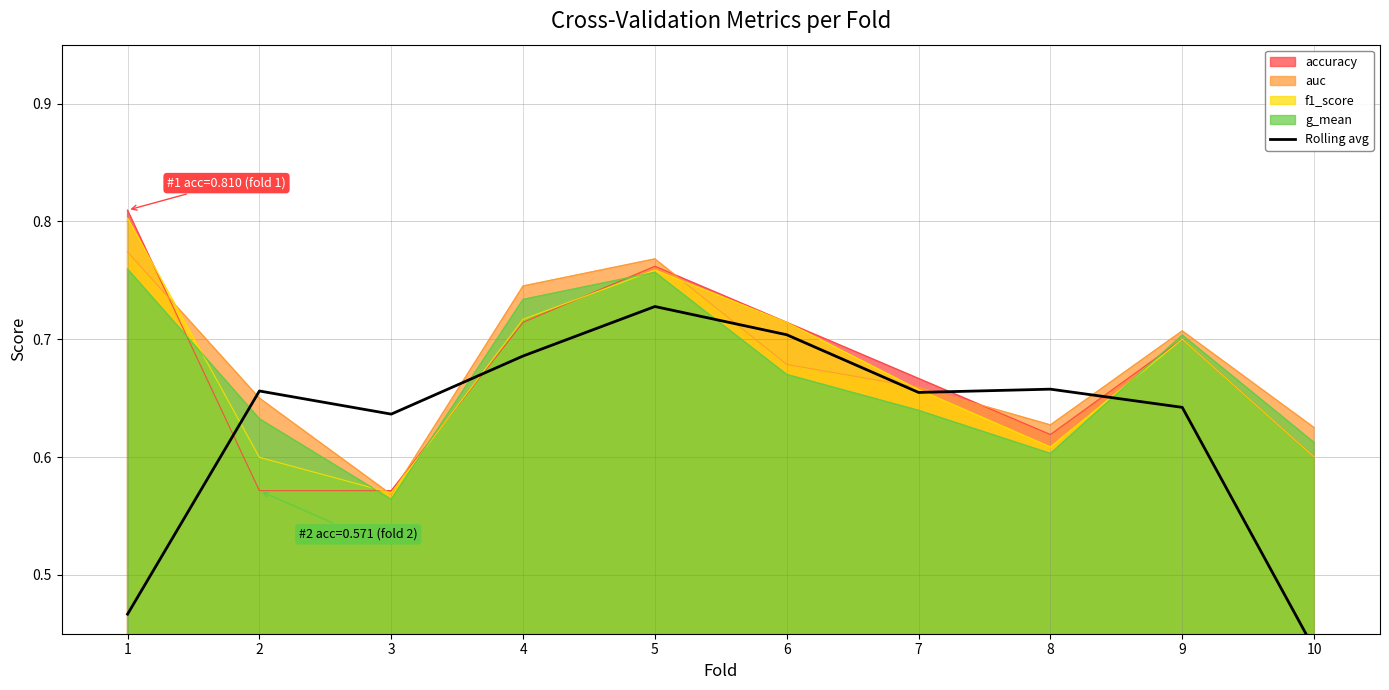

What is the sum of the values at 10 and 7?

1.1